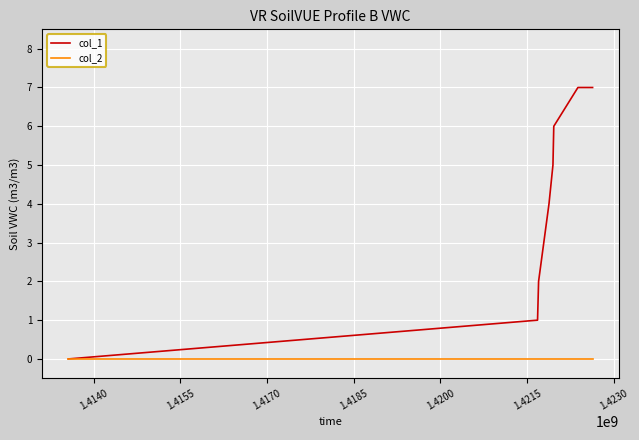

What is the maximum value shown in the chart?

7